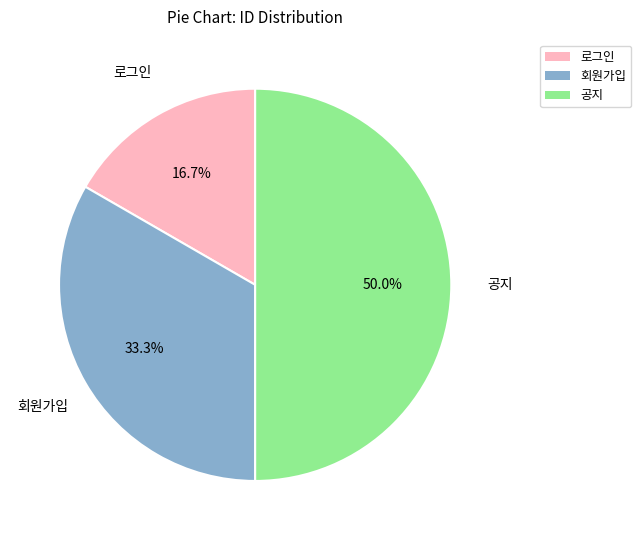

Rank the categories by value from highest to lowest.

공지, 회원가입, 로그인